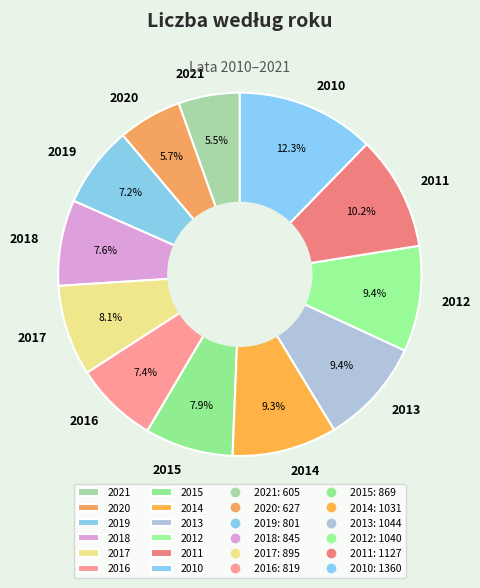

What percentage do 2016 and 2015 together represent?

15.3%